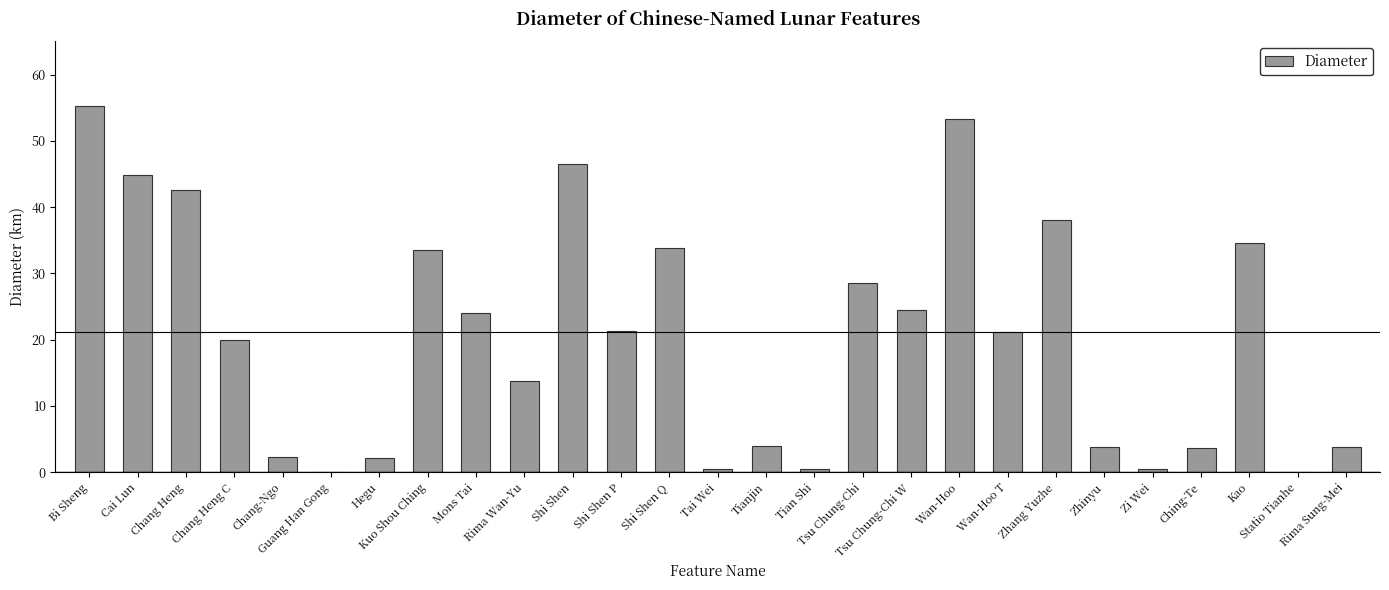

What is the sum of all values?

556.9